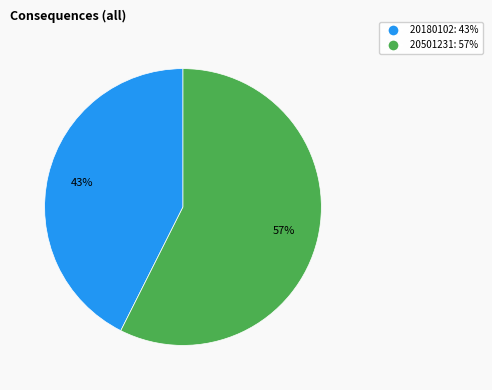

To the nearest percent, what percentage of the pie is 20180102?

43%